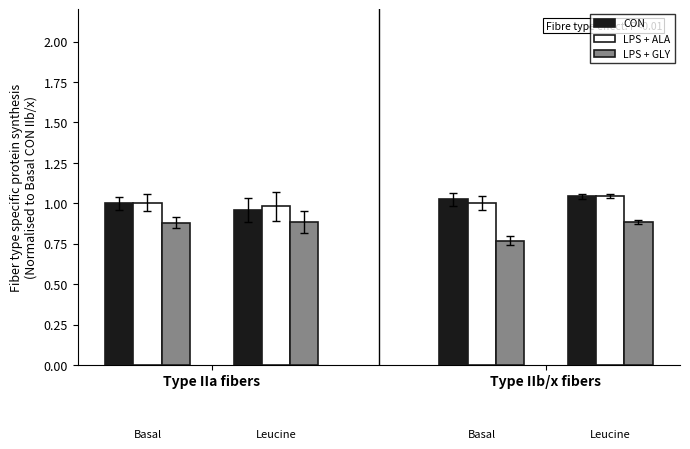

How many categories are shown in the chart?

4